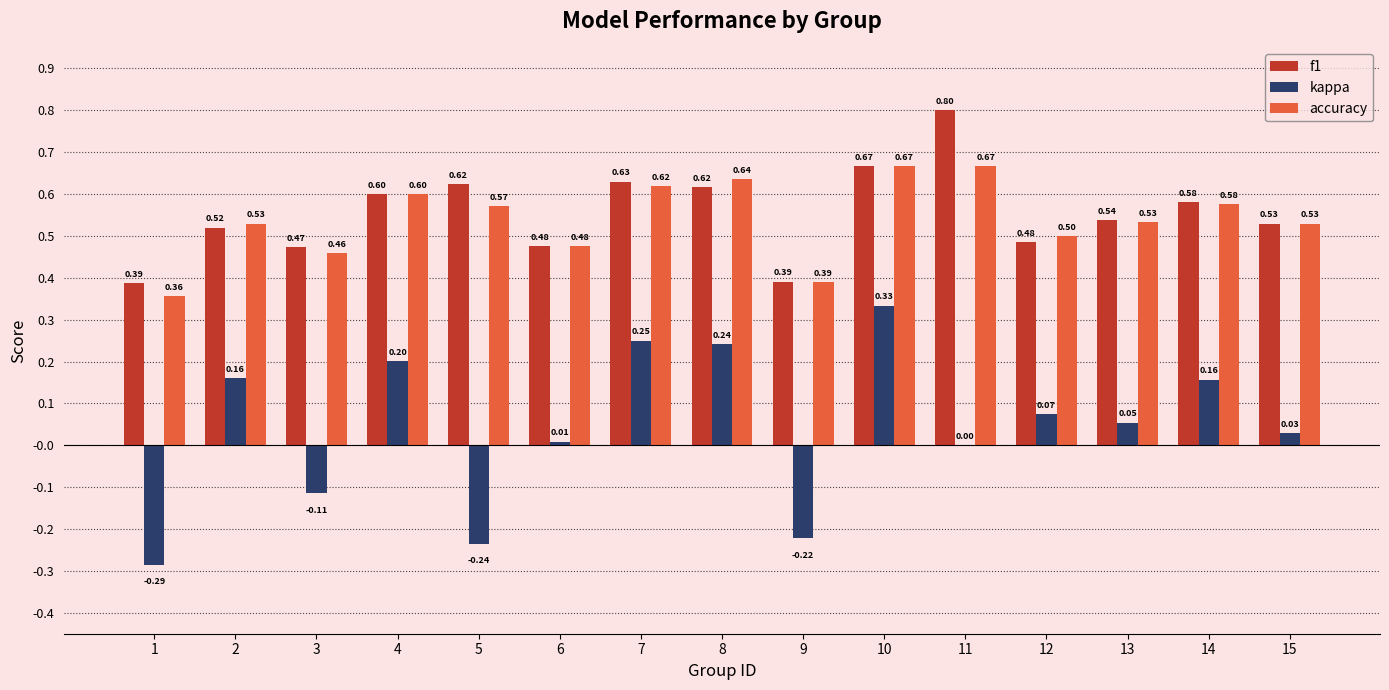

True or false: f1 has a value of 0.8 at 11.

True